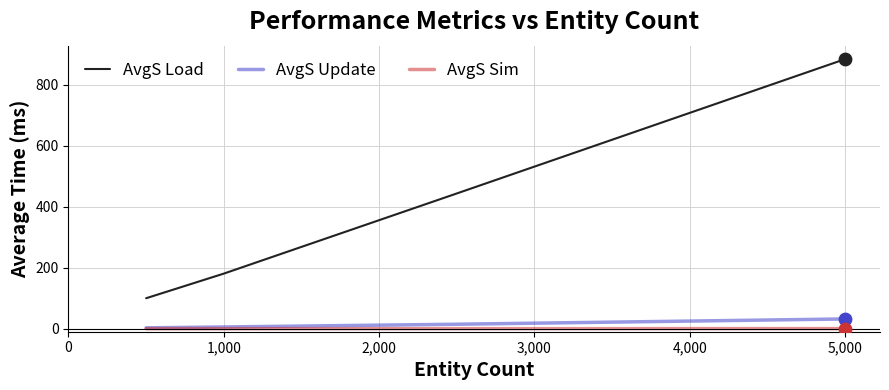

Which series has the largest total across all categories?

AvgS Load